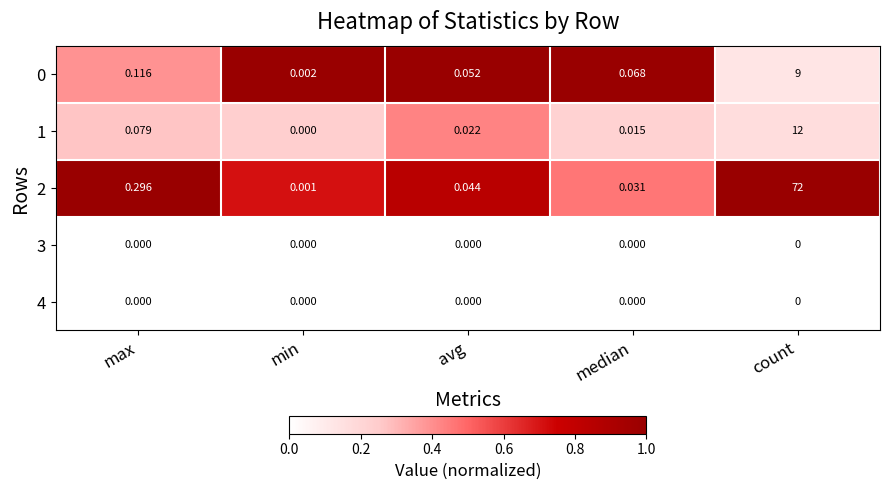

Which label corresponds to the largest value in the chart?

count